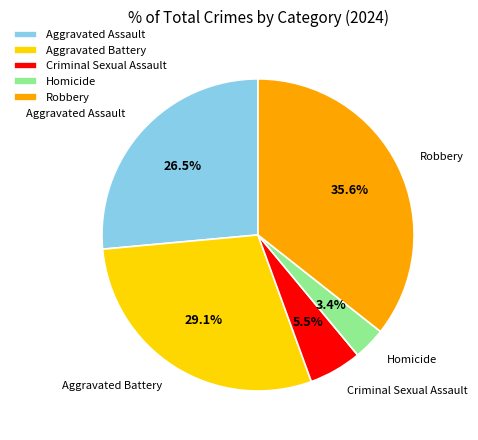

What is the ratio of the value at Robbery to the value at Aggravated Assault?

1.3